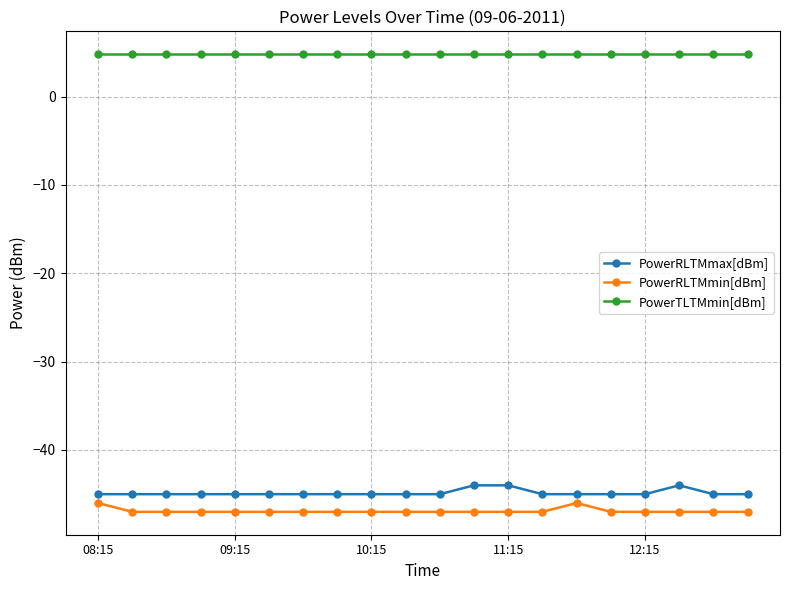

What is the greatest value displayed?

4.8